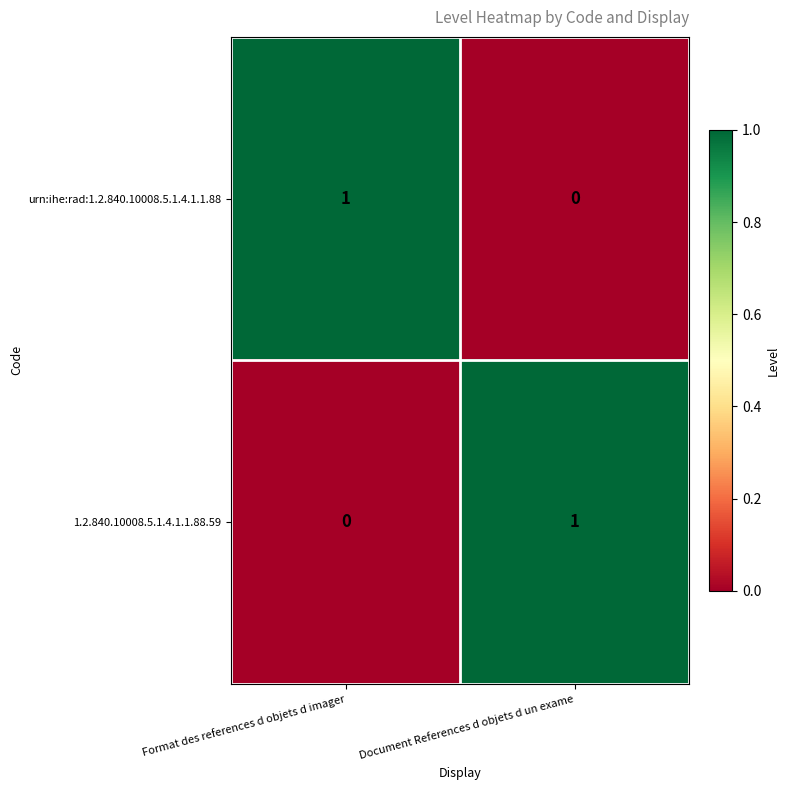

At which label is 1.2.840.10008.5.1.4.1.1.88.59 closest to 0?

Format des references d objets d imager